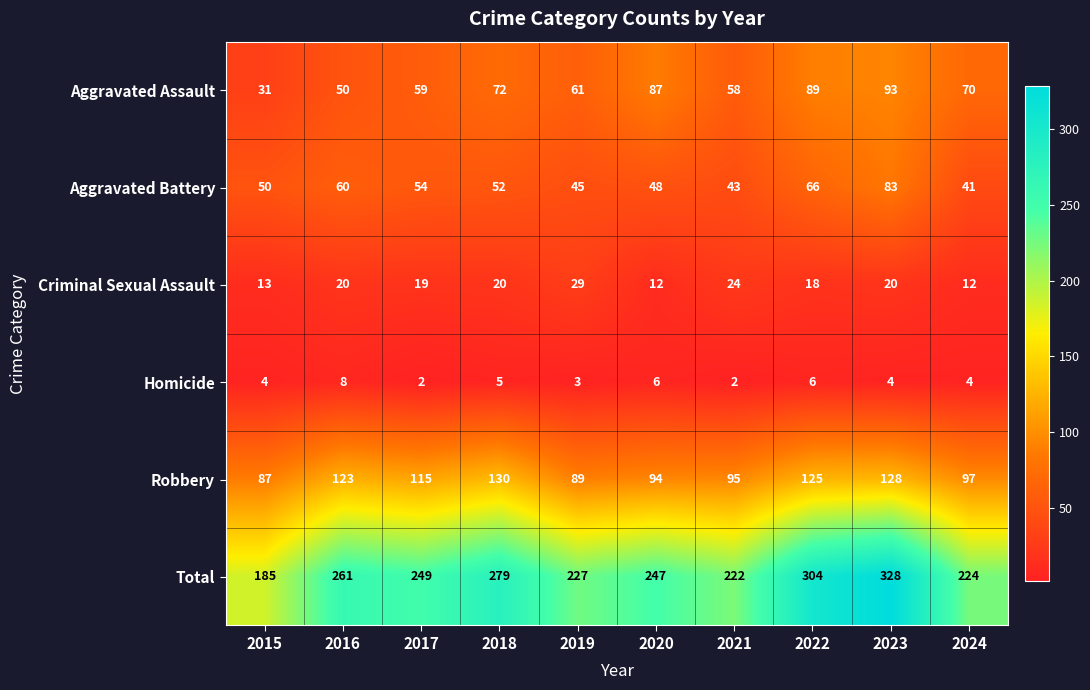

List the series in order of their peak value, highest first.

Total, Robbery, Aggravated Assault, Aggravated Battery, Criminal Sexual Assault, Homicide